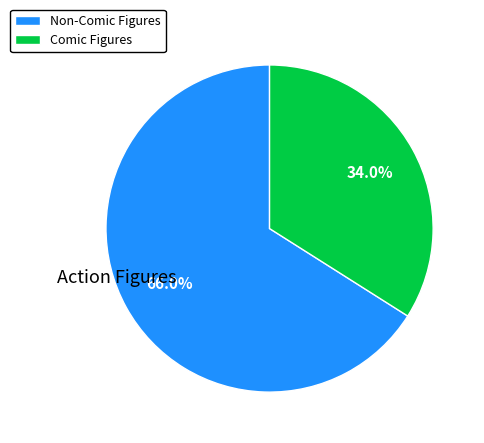

Is there any slice that represents more than half of the pie?

Yes